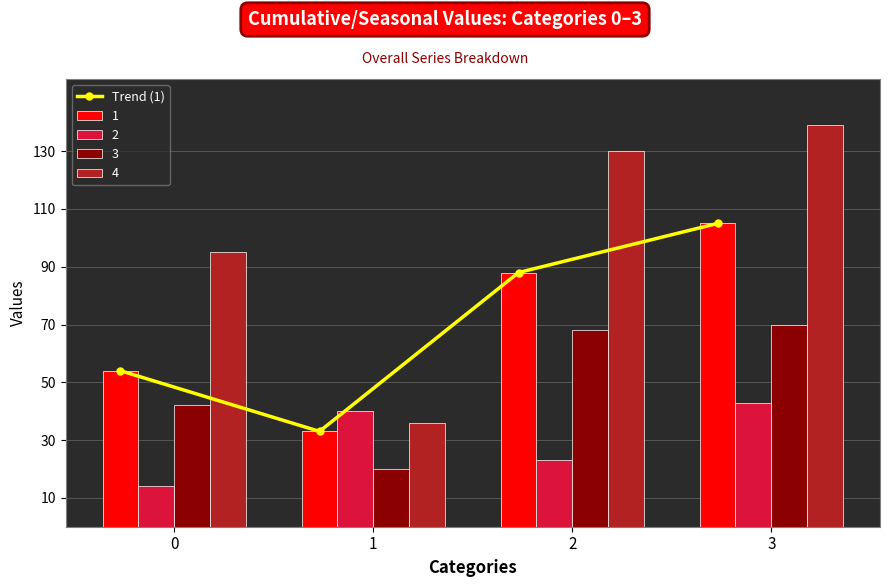

How many data points are less than 88?

2